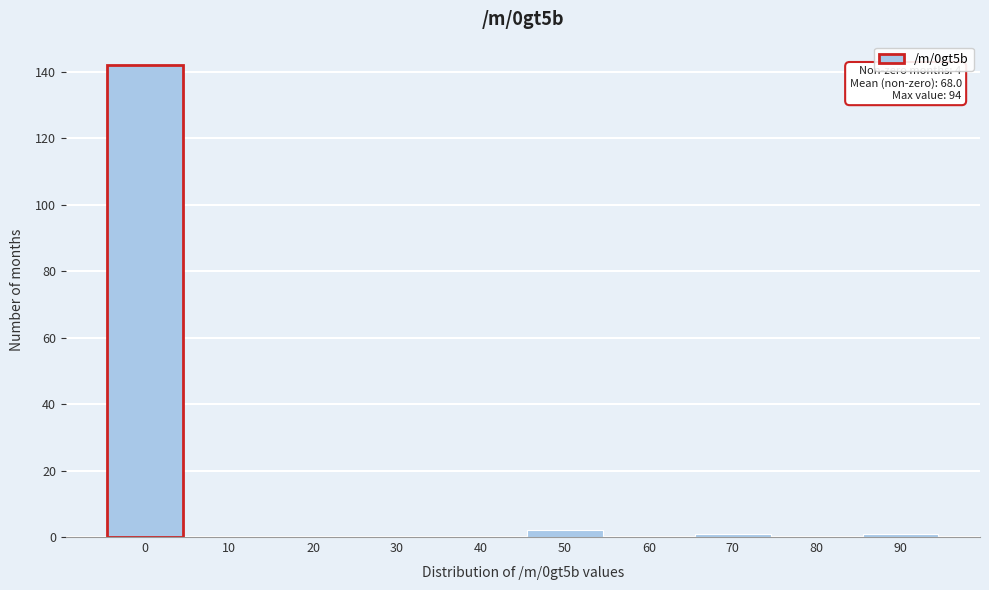

Reading right to left, list all the values displayed in this chart.

90=1	80=0	70=1	60=0	50=2	40=0	30=0	20=0	10=0	0=142